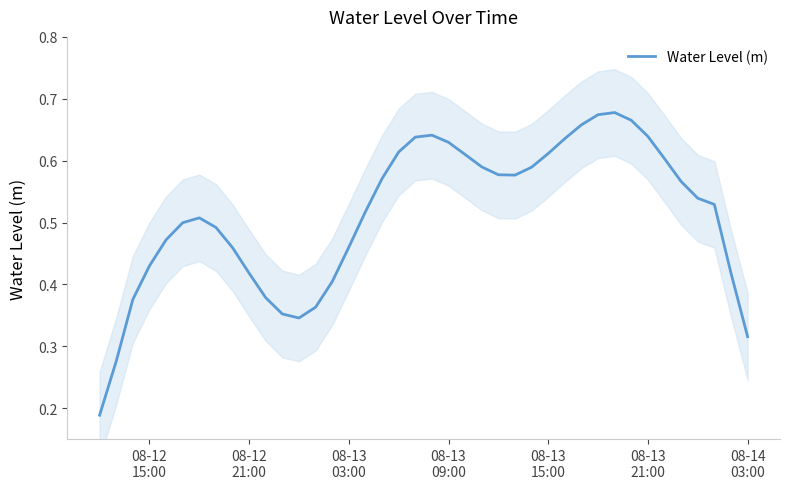

The value at 35 is 1.0. True or false?

False